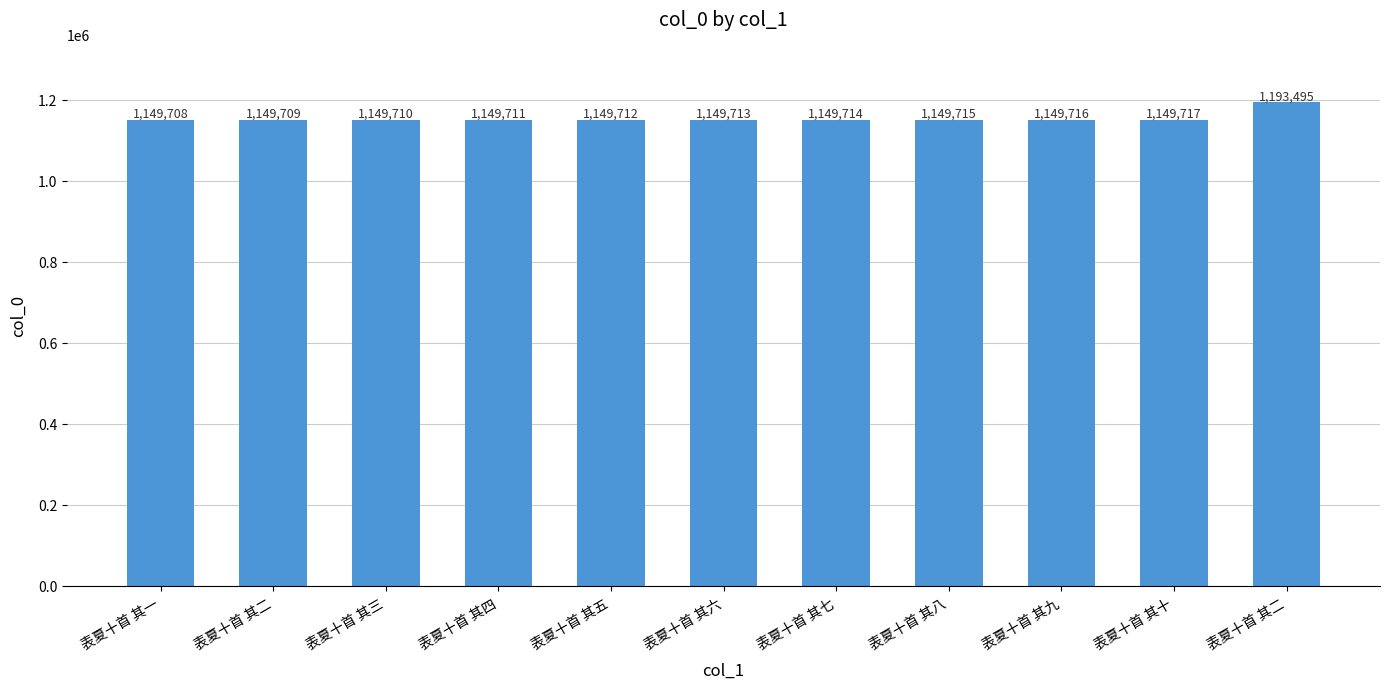

How many distinct data groups are displayed?

1